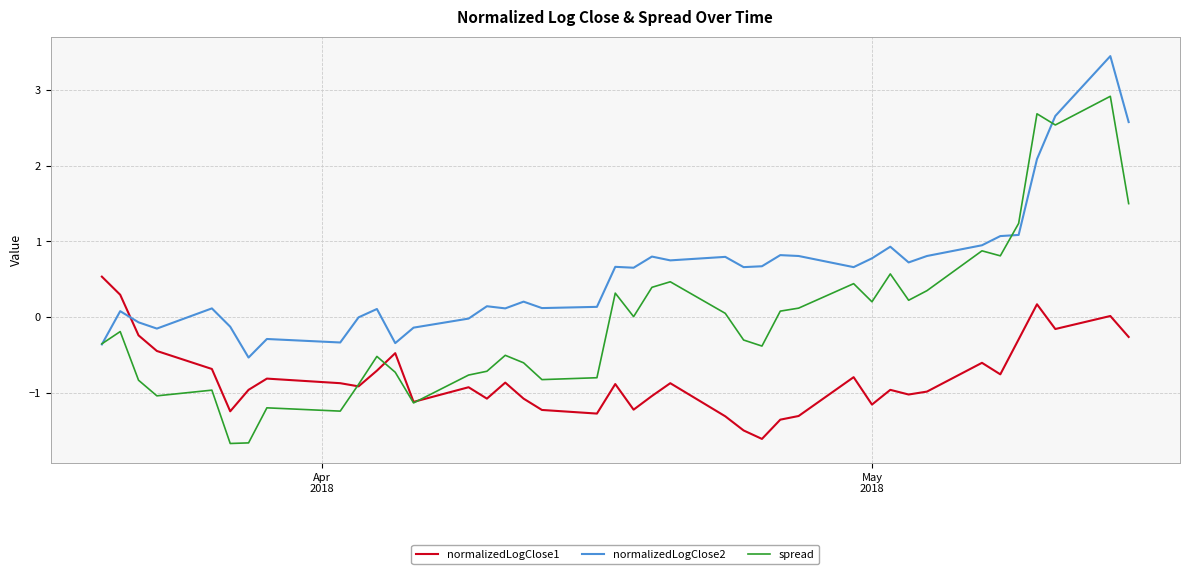

Which series has the largest range (max minus min)?

spread